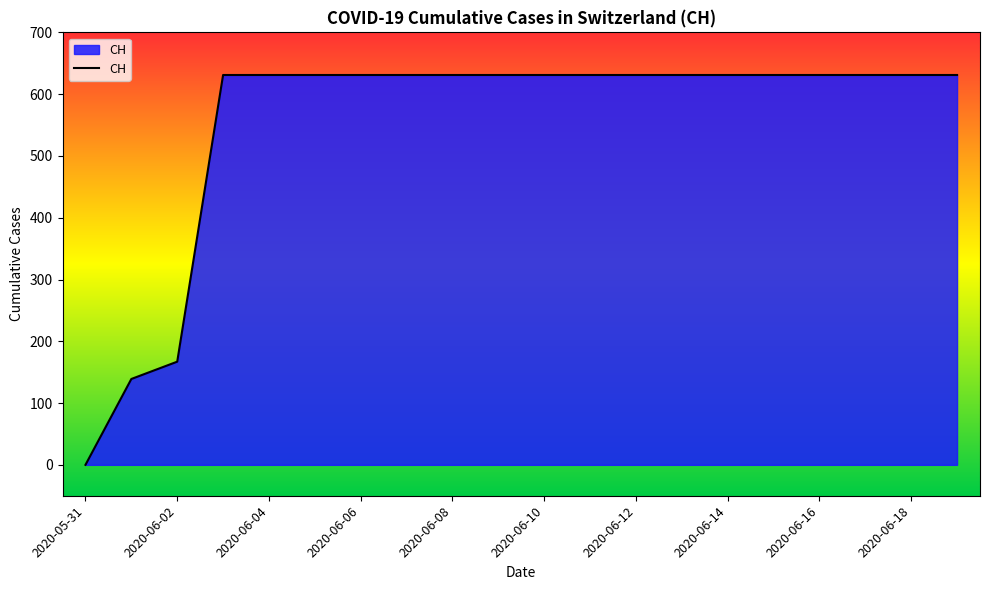

What is the difference between the maximum and minimum values?

631